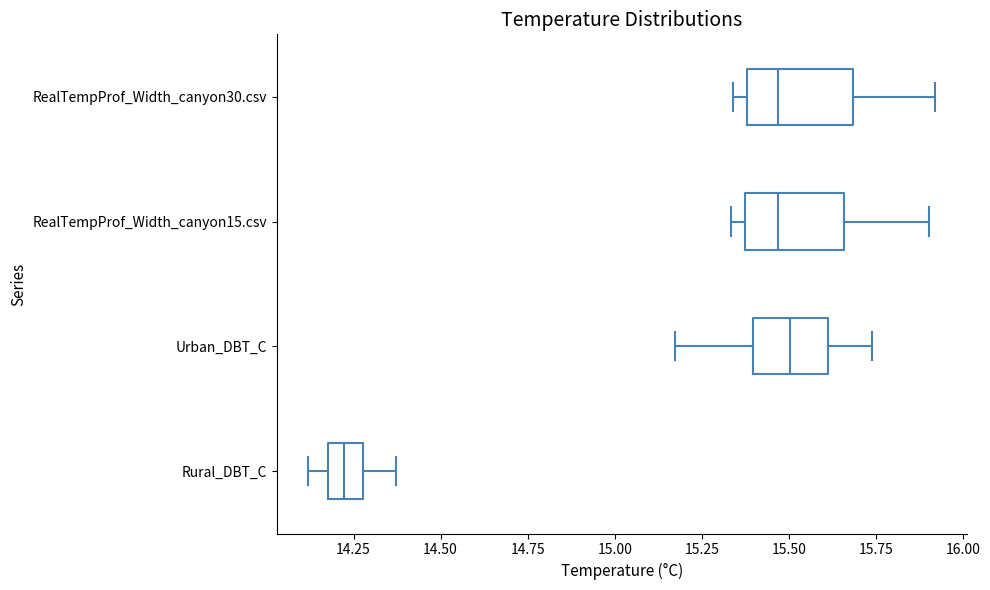

Reading bottom to top, read every box against the x-axis: the position of its median line, the range the box covers, and the ends of its whiskers. The values are not printed on the chart, so give them approximately, as read against the axis.

Rural_DBT_C: median 14.20 (inside the box), box 14.20 to 14.30, whiskers 14.10 to 14.35
Urban_DBT_C: median 15.50, box 15.40 to 15.60, whiskers 15.15 to 15.75
RealTempProf_Width_canyon15.csv: median 15.45, box 15.35 to 15.65, whiskers 15.35 (just left of the box's left edge) to 15.90
RealTempProf_Width_canyon30.csv: median 15.45, box 15.40 to 15.70, whiskers 15.35 to 15.90